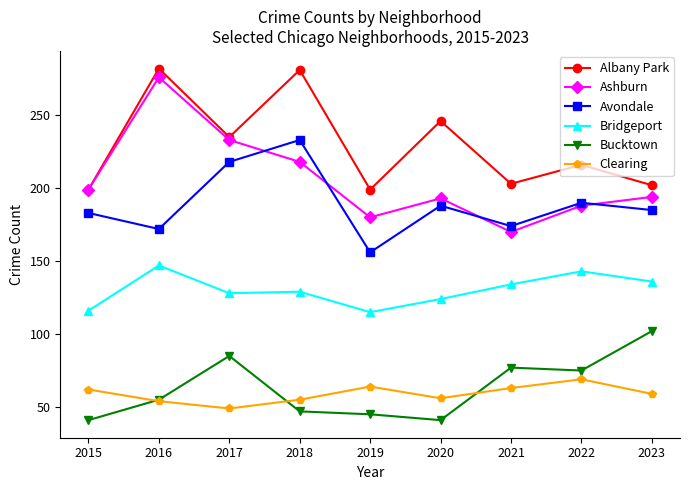

Which series has the largest range (max minus min)?

Ashburn